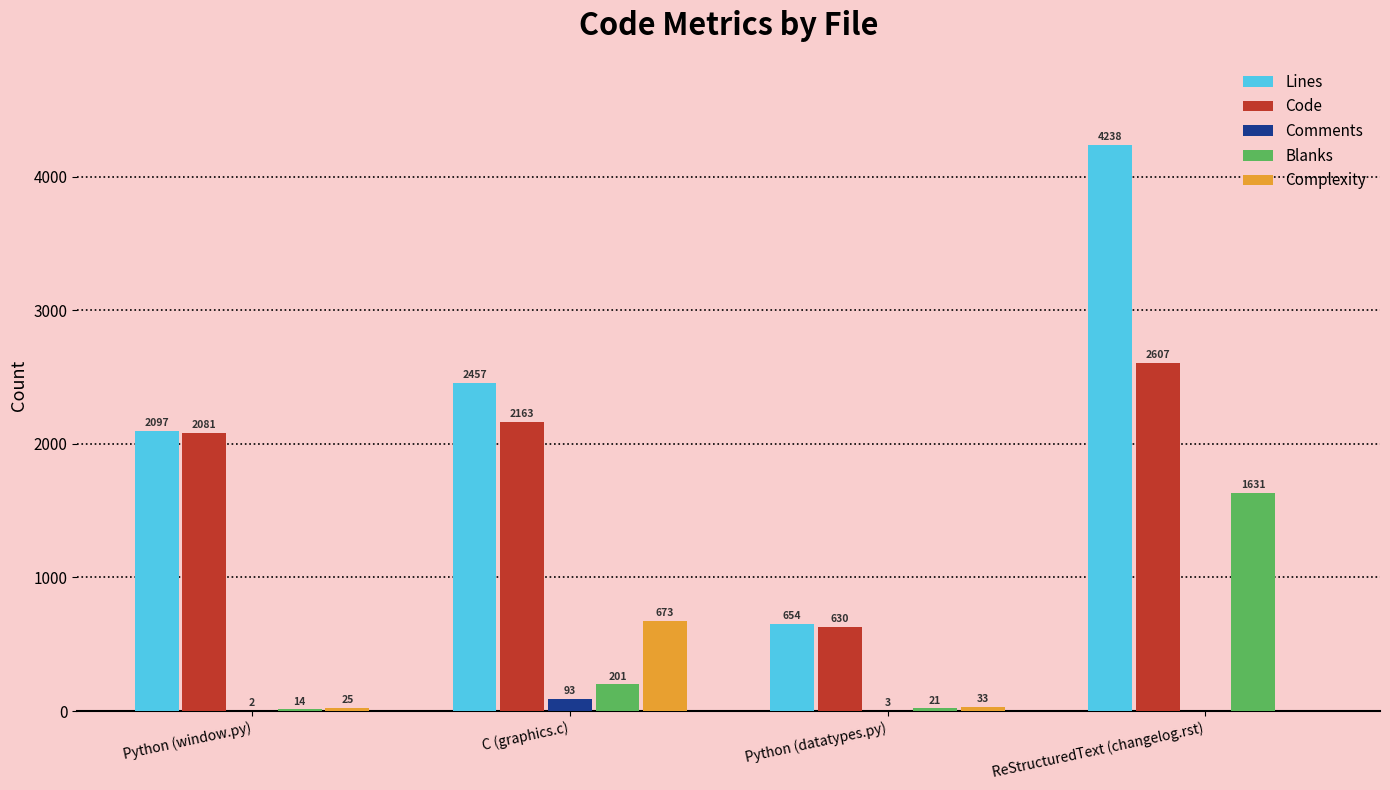

Are the bars grouped side by side (vs. stacked)?

Yes